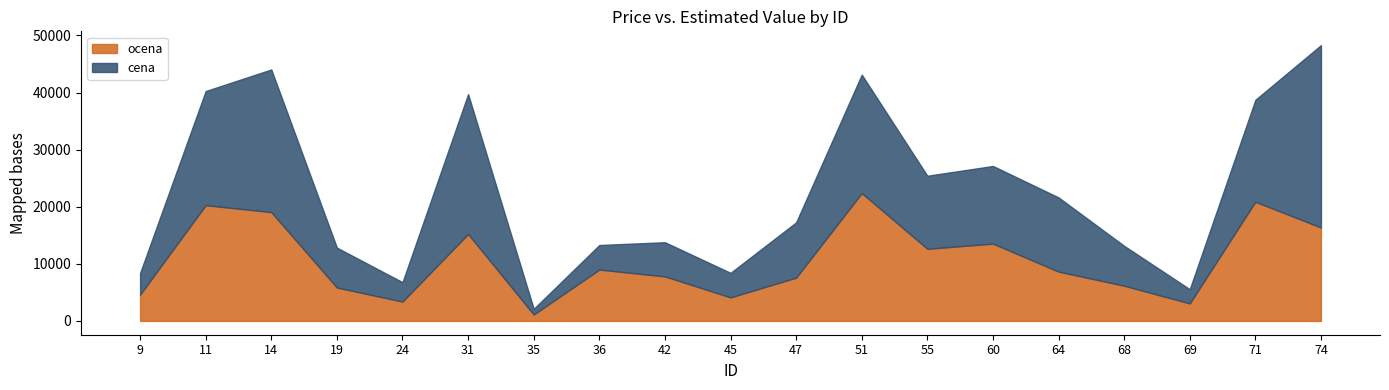

Reading right to left, transcribe all the data shown in this chart.

ocena: 74=16355.7	71=20876.3	69=3065.0	68=6165.0	64=8638.3	60=13539.8	55=12628.3	51=22389.8	47=7576.5	45=4121.7	42=7793.0	36=8998.2	35=1121.7	31=15226.5	24=3387.5	19=5847.2	14=19054.8	11=20273.2	9=4602.8
cena: 74=31950.0	71=17850.0	69=2490.0	68=6990.0	64=12995.0	60=13600.0	55=12800.0	51=20750.0	47=9690.0	45=4300.0	42=5990.0	36=4300.0	35=1000.0	31=24500.0	24=3399.0	19=6990.0	14=24990.0	11=19990.0	9=3790.0